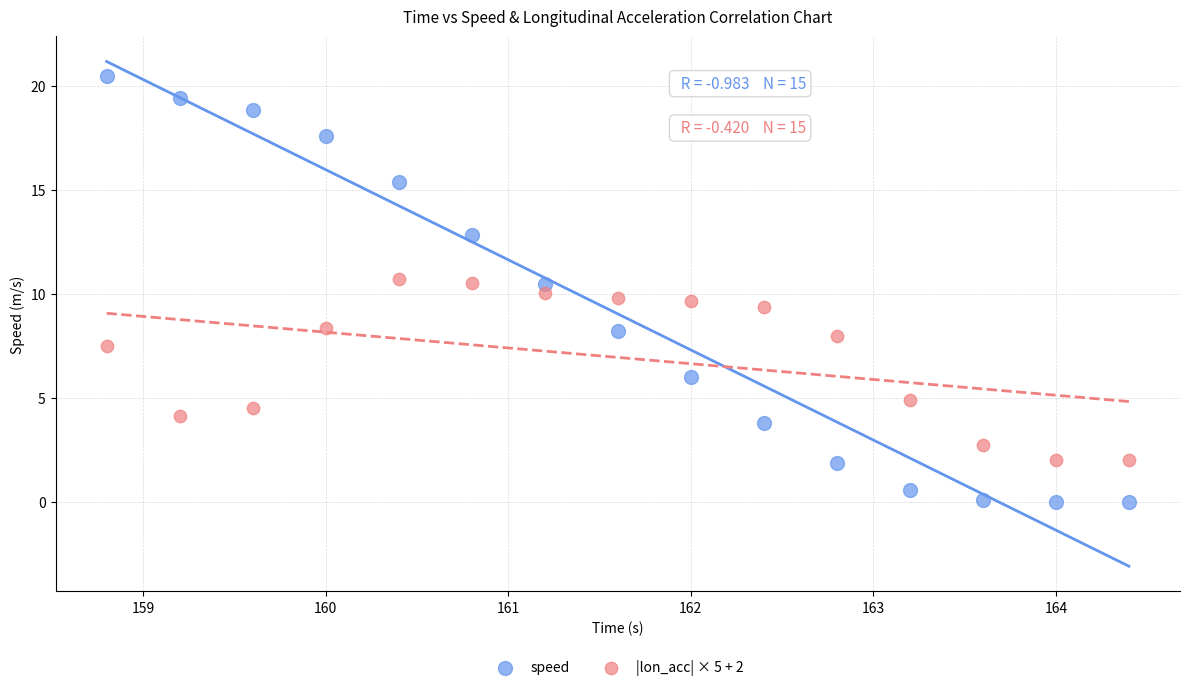

Which series reaches the minimum Y coordinate?

speed